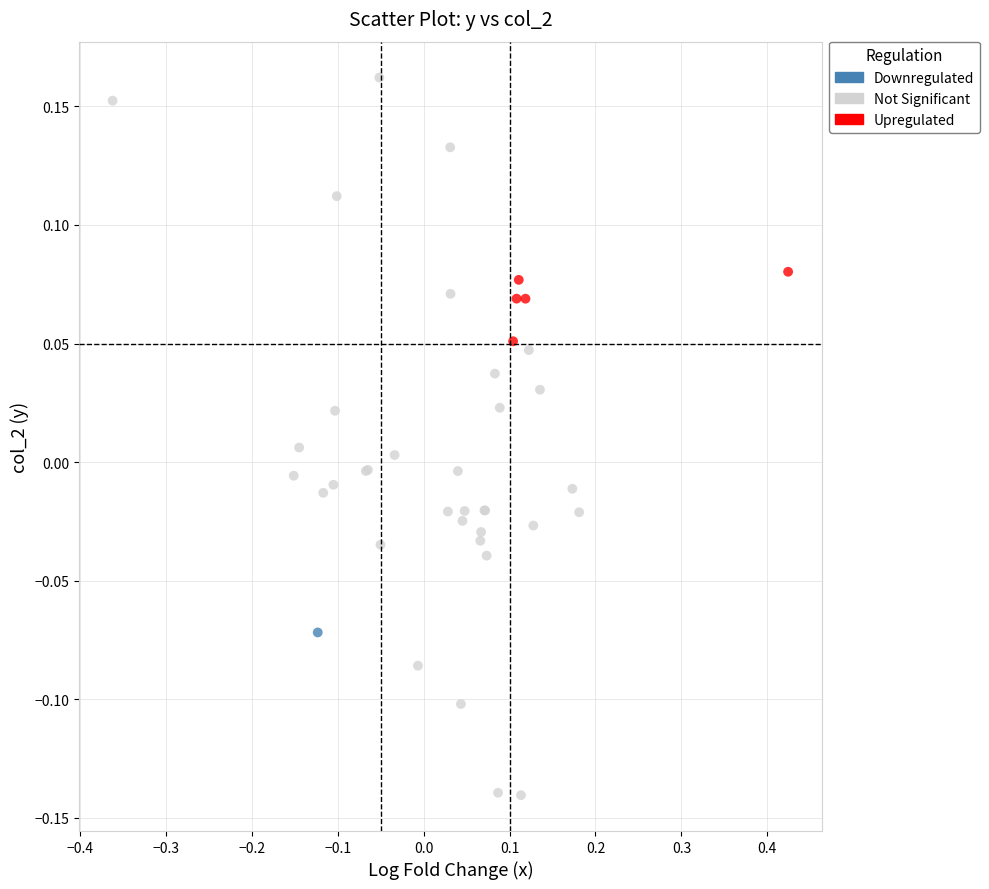

Which series reaches the maximum Y coordinate?

Not Significant